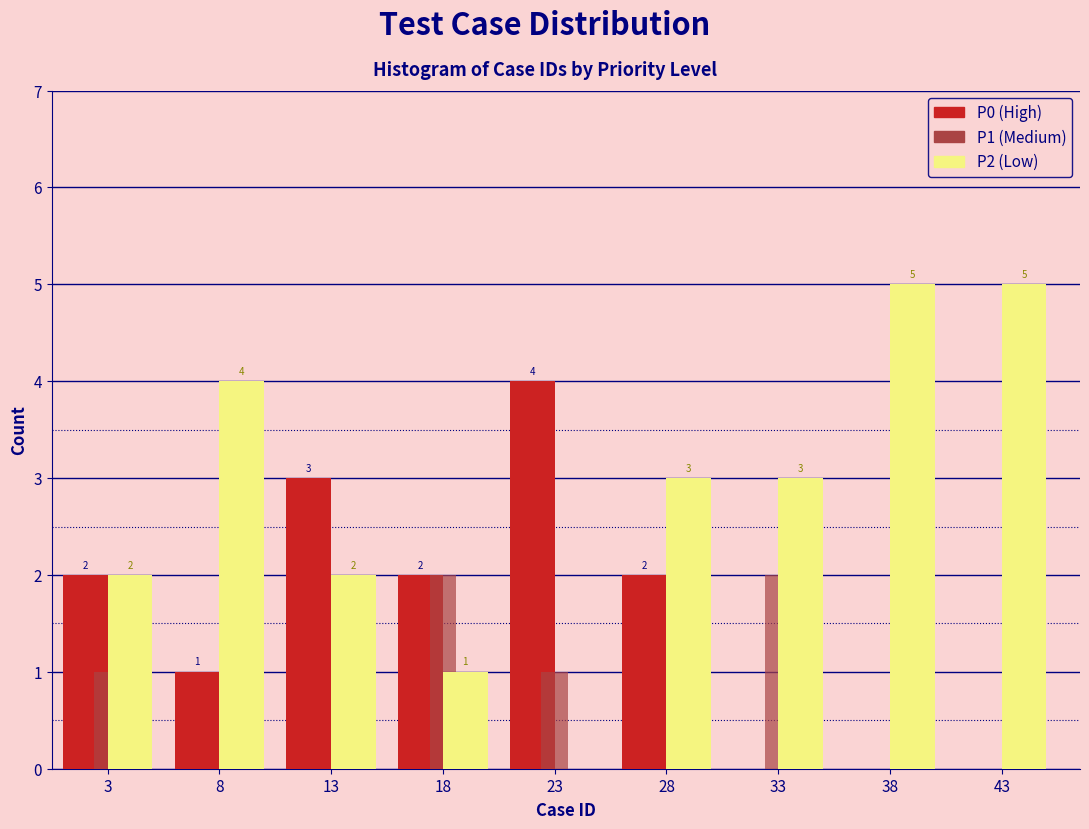

Reading left to right, what are all the values shown in this chart?

P0: 3=2	8=1	13=3	18=2	23=4	28=2	33=0	38=0	43=0
P1: 3=1	8=0	13=0	18=2	23=1	28=0	33=2	38=0	43=0
P2: 3=2	8=4	13=2	18=1	23=0	28=3	33=3	38=5	43=5